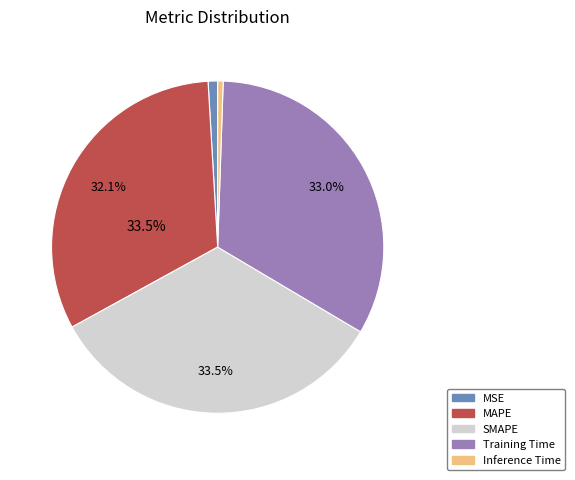

What is the total percentage of MAPE and MSE?

33.0%